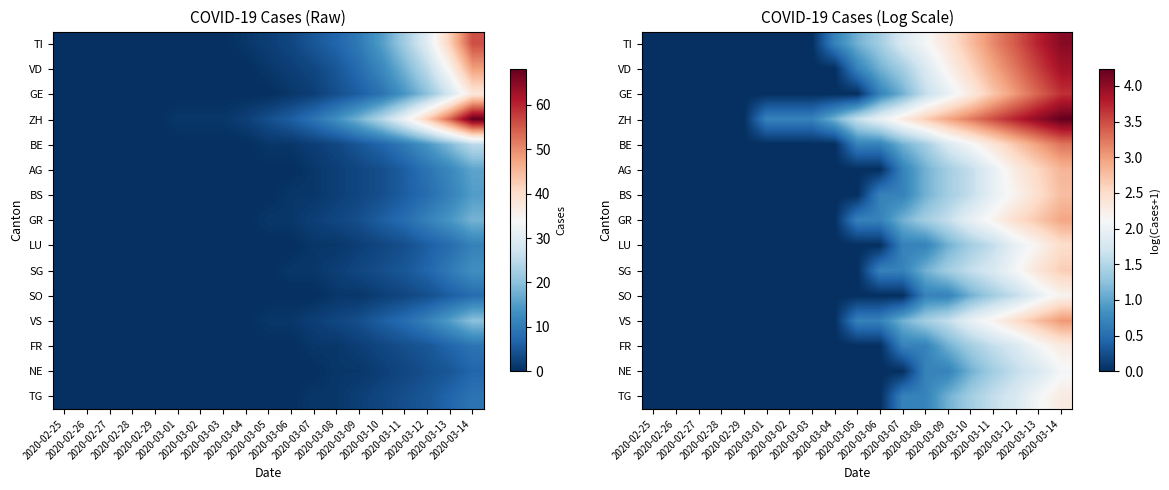

Which series has the largest total across all categories?

ZH